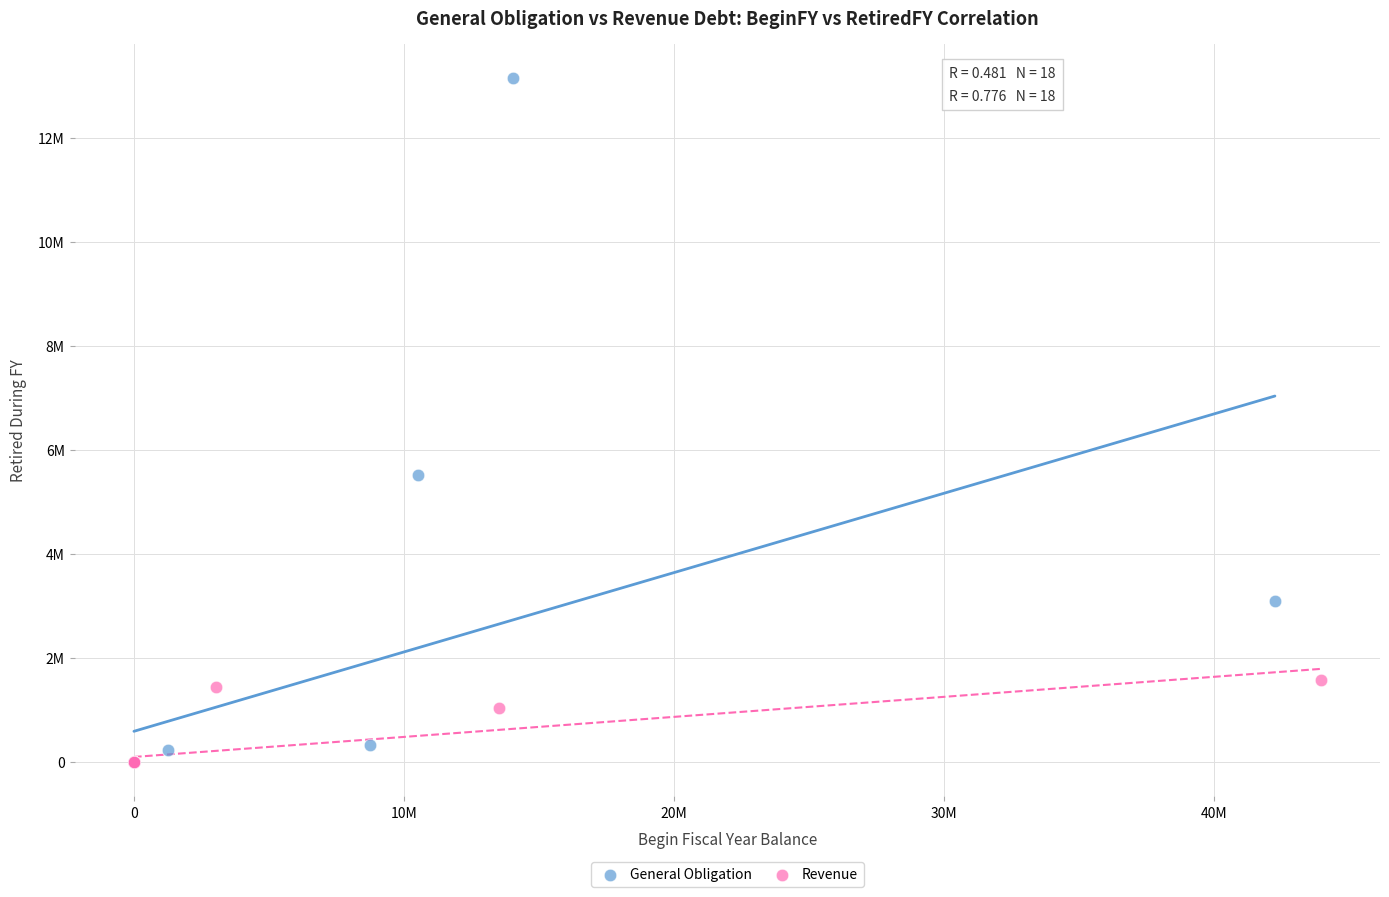

What are all the series names shown in the legend?

General Obligation, Revenue